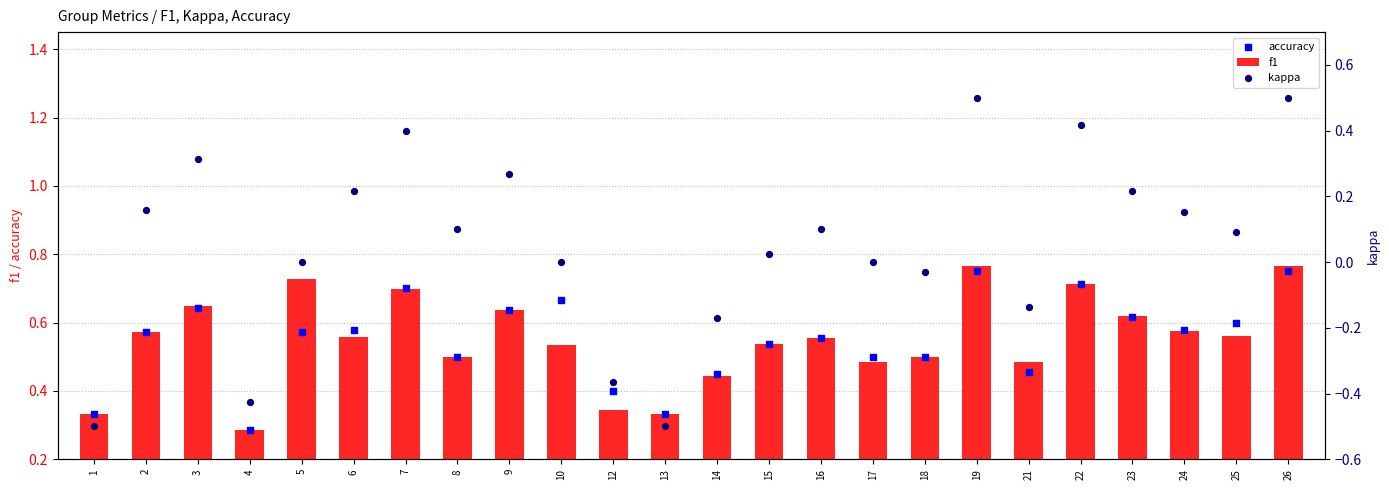

Is the value of kappa at 5 greater than the value of accuracy at 3?

No